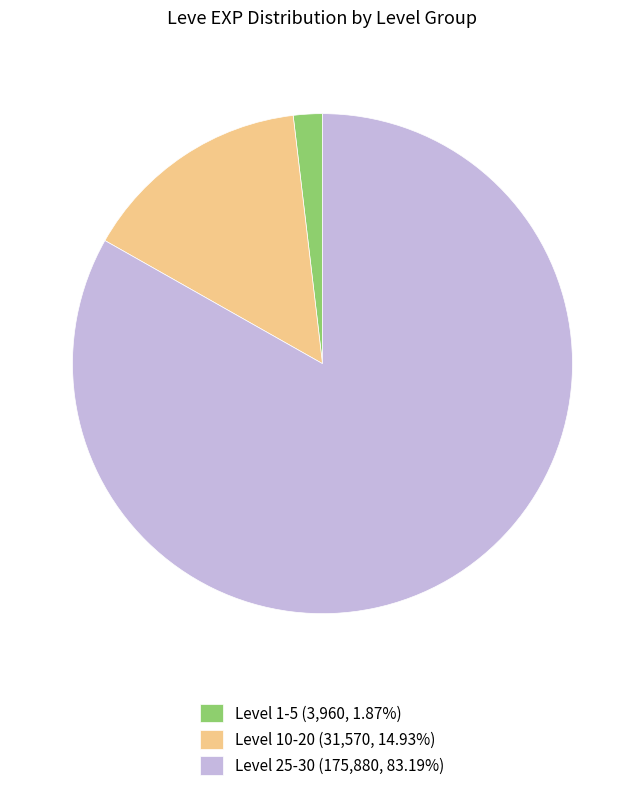

Approximately how many times larger is the value at Level 10-20 (31,570, 14.93%) compared to Level 1-5 (3,960, 1.87%)?

8.0